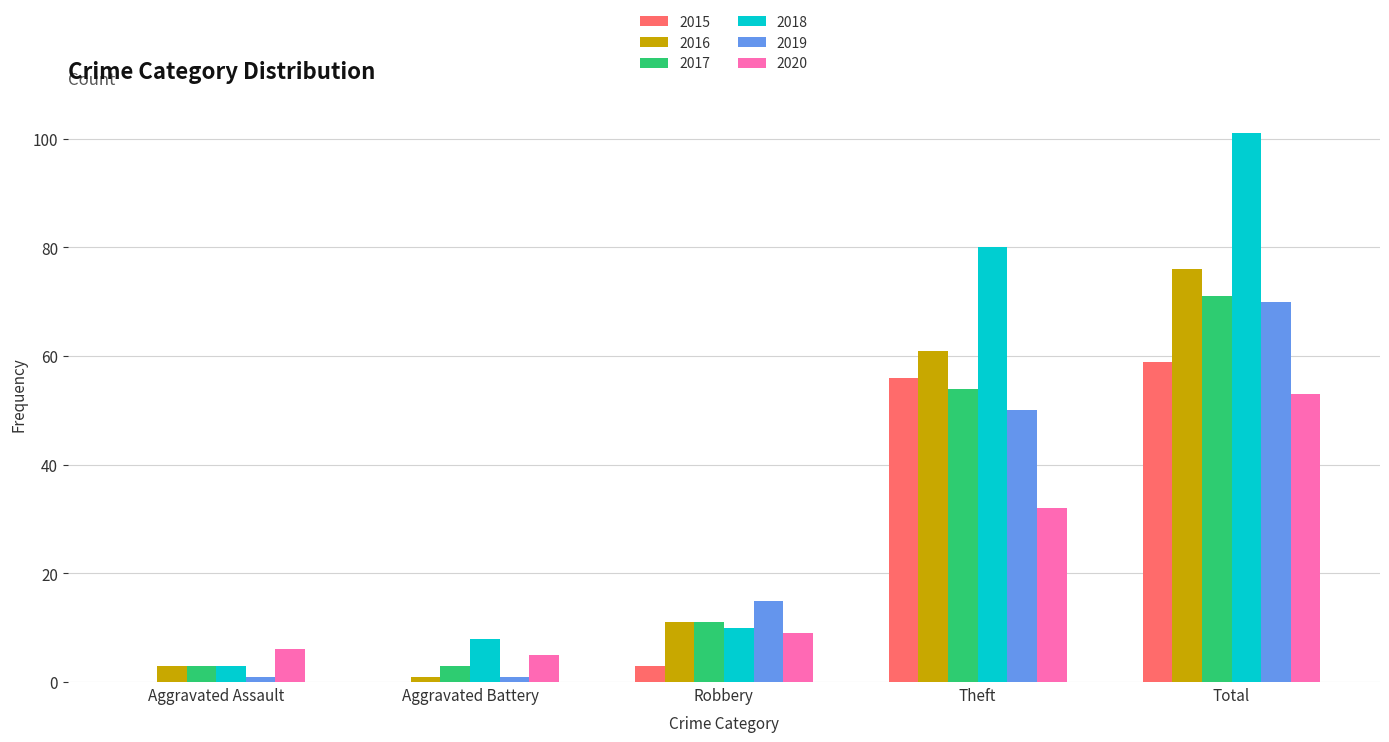

Which series changed the most between Robbery and Theft?

2018